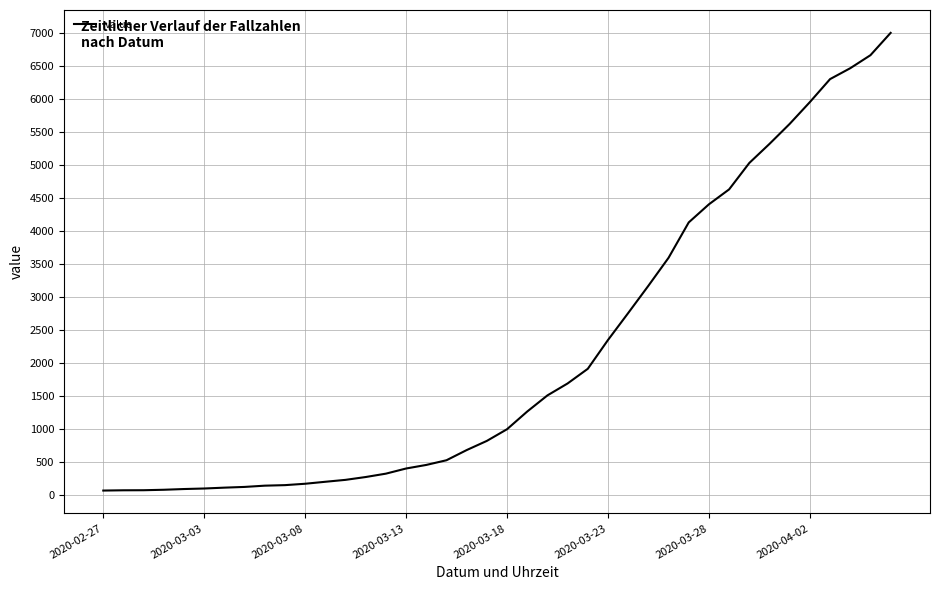

What is the difference between the maximum and minimum values?

6931